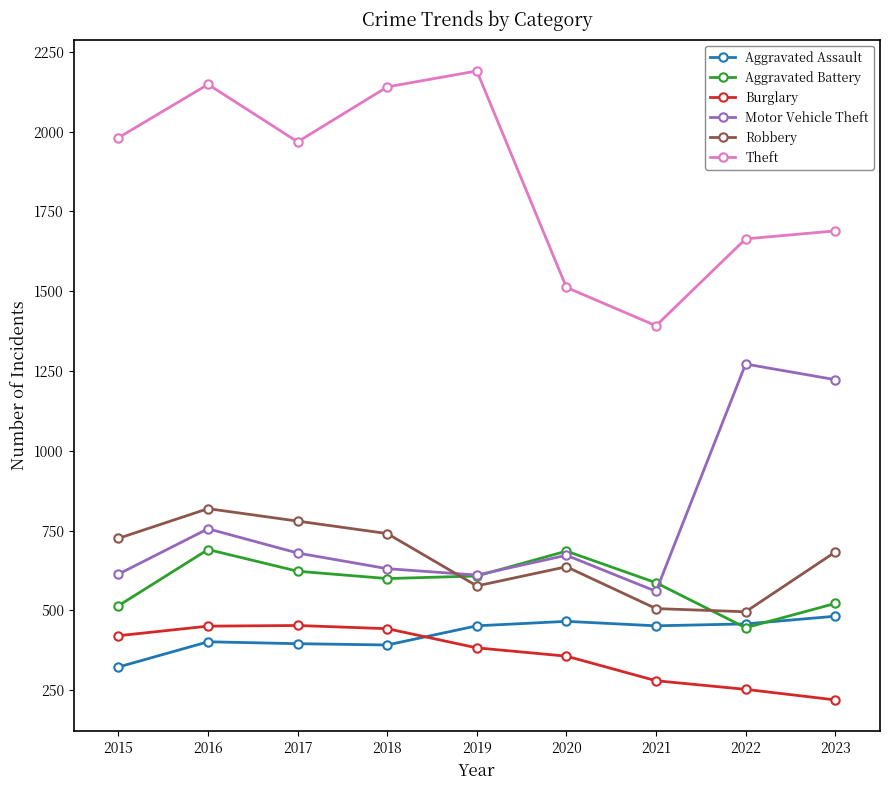

Does the chart display data point markers on the line(s)?

Yes